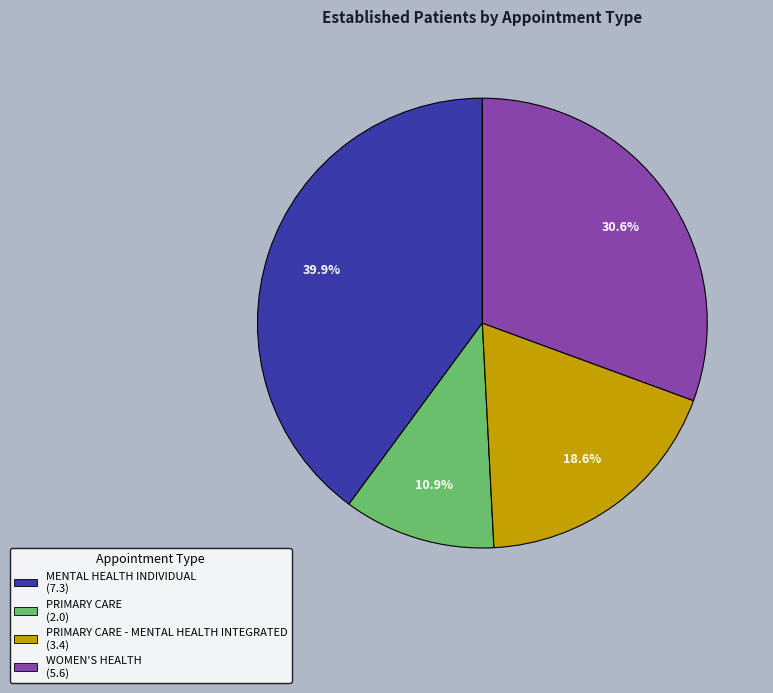

How many slices are in this pie chart?

4